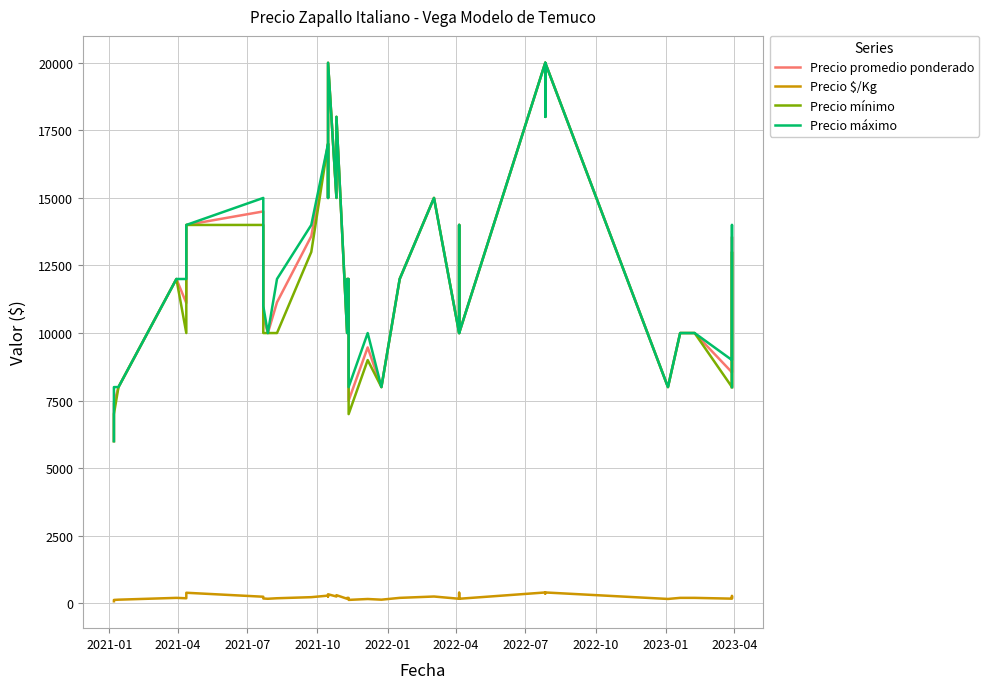

What is the label of the 39th point from the right?

2021-04